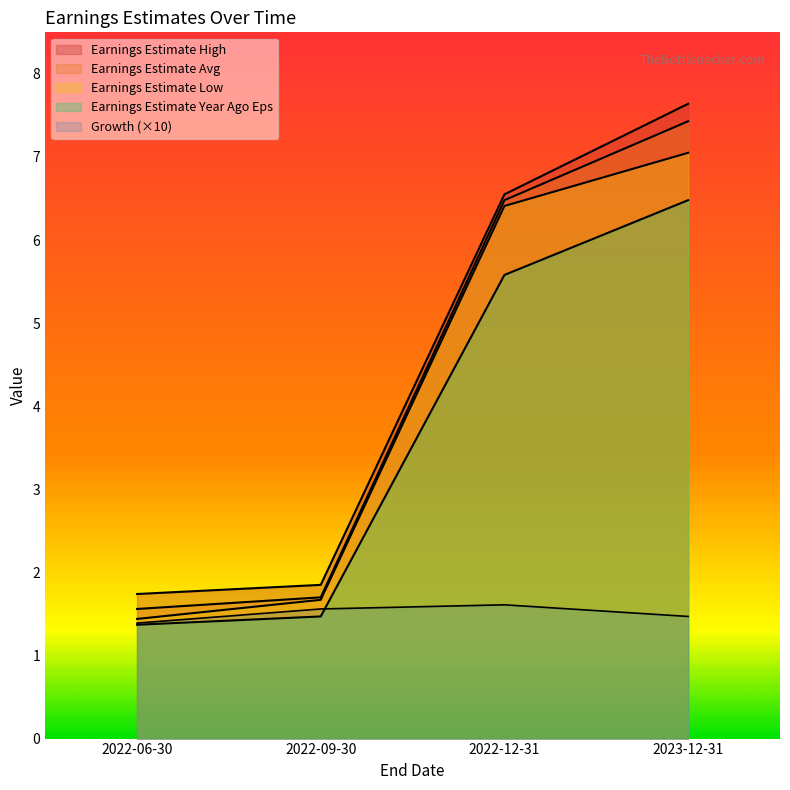

What is the label of the 3rd point from the right?

2022-09-30